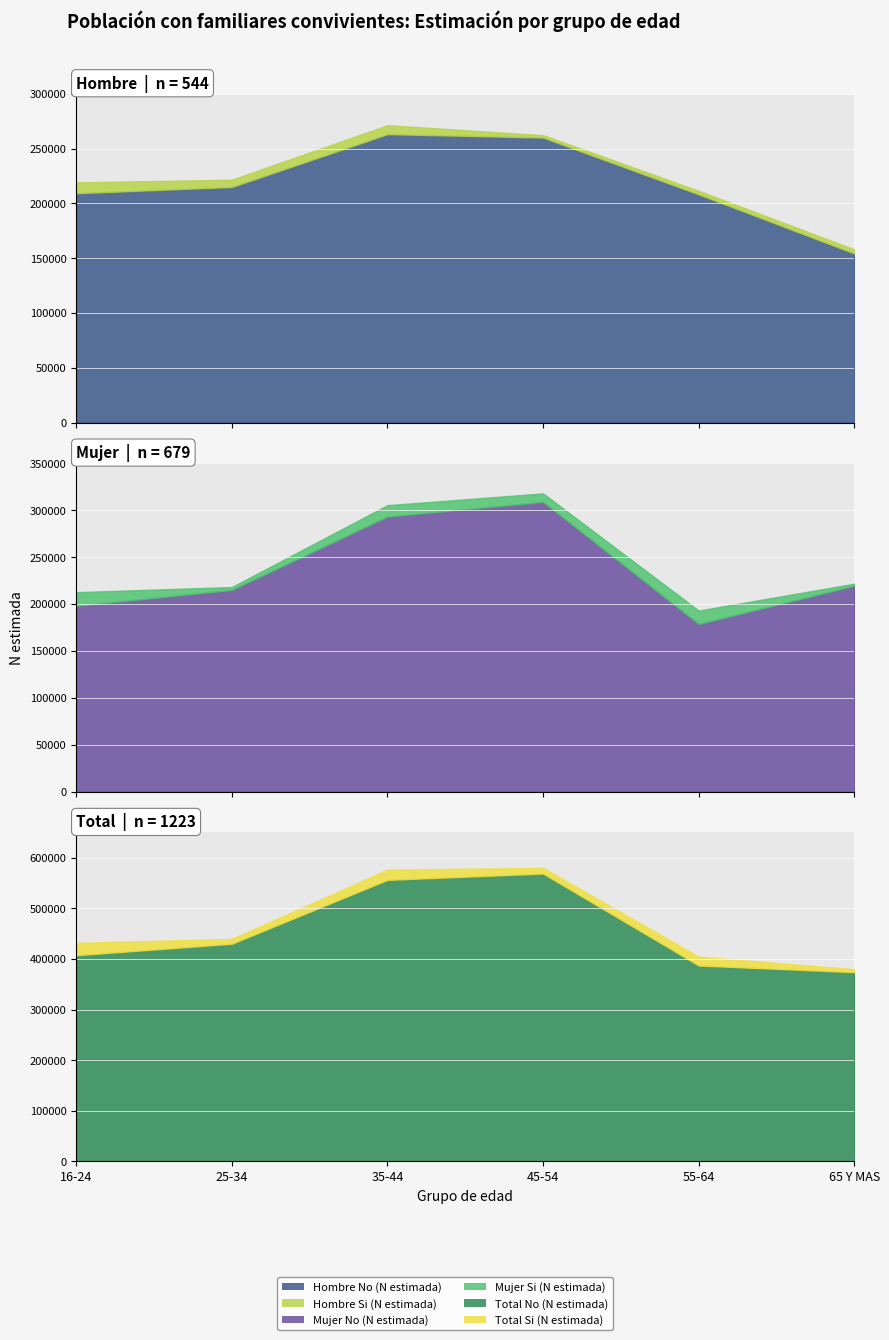

At which category is the sum across all series the highest?

45-54